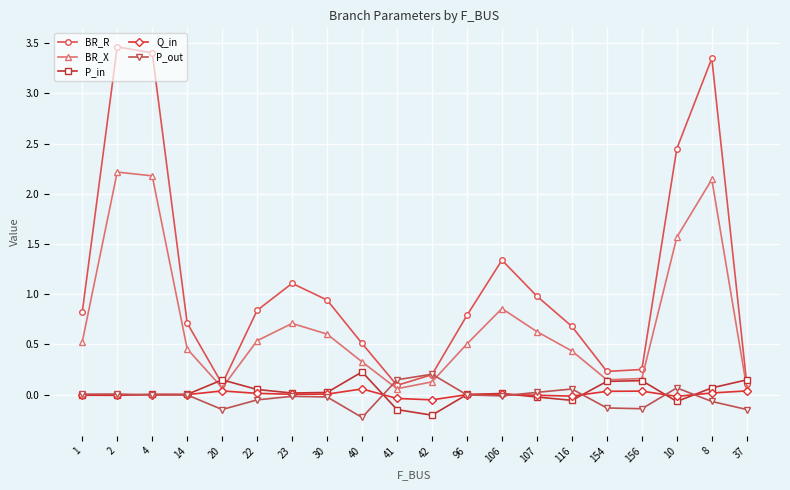

Is the value of Q_in at 10 greater than the value of BR_X at 96?

No